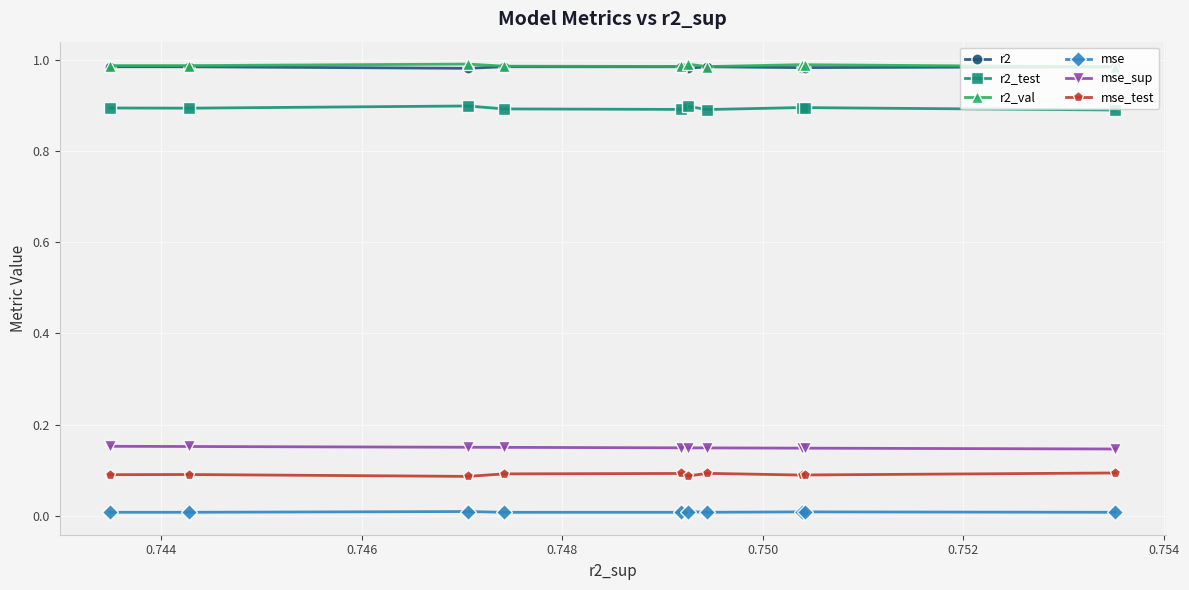

True or false: r2_val has more than 0 points higher than both neighbors.

True